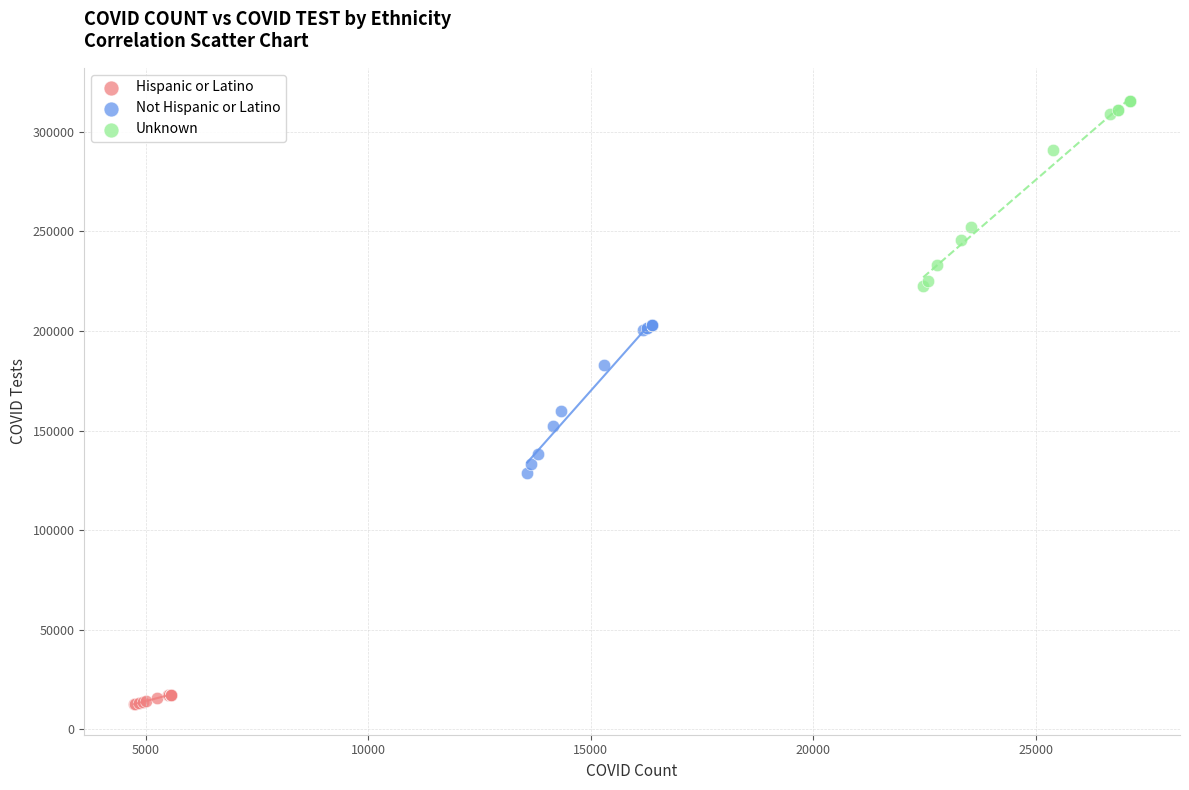

Which series contains the lowest Y value?

Hispanic or Latino